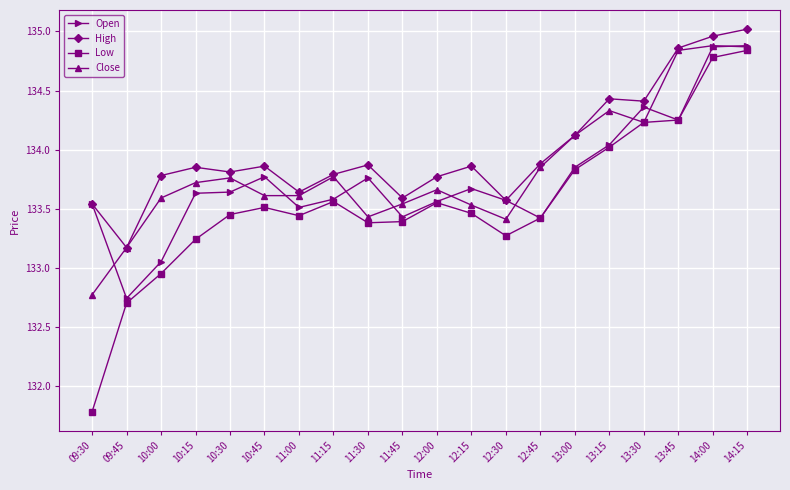

True or false: Low and High intersect in this chart.

False